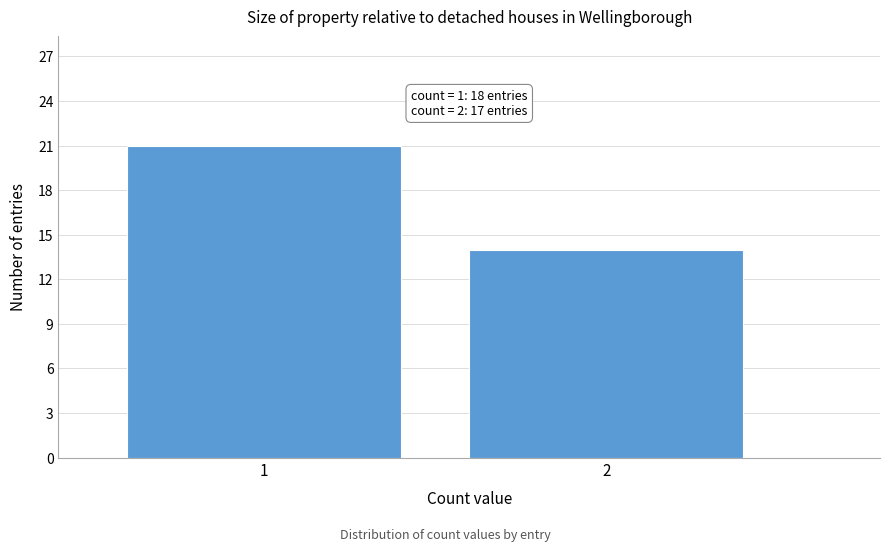

Reading left to right, list all the values displayed in this chart.

1=21	2=14